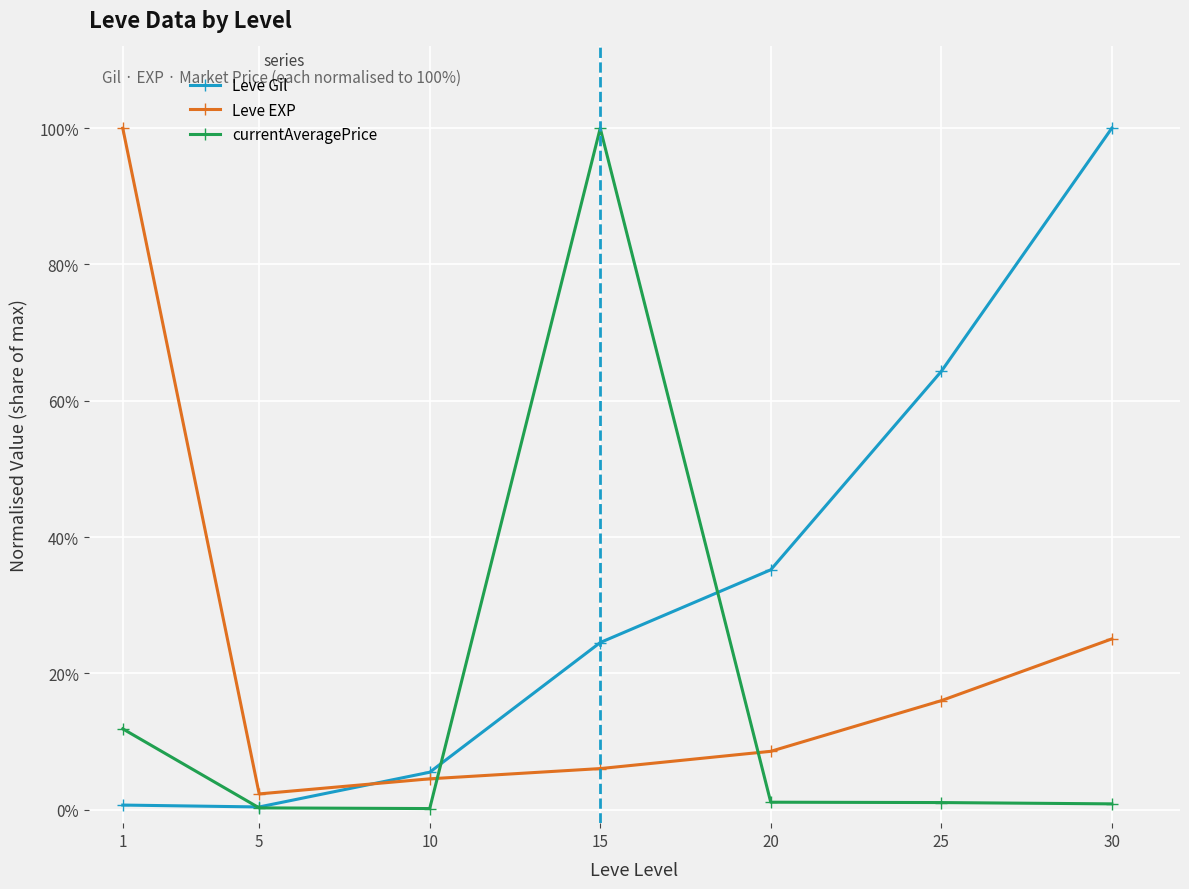

Reading right to left, extract all data points from this chart.

Leve Gil: 1.0	0.6	0.4	0.2	0.1	0.0	0.0
Leve EXP: 0.3	0.2	0.1	0.1	0.0	0.0	1.0
currentAveragePrice: 0.0	0.0	0.0	1.0	0.0	0.0	0.1